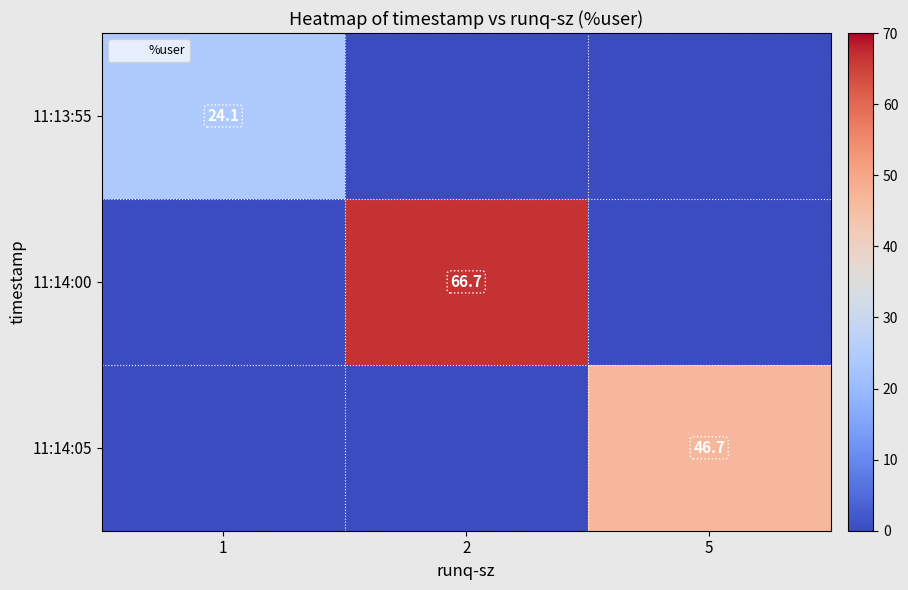

What is the average value of the 11:14:05 series?

15.6